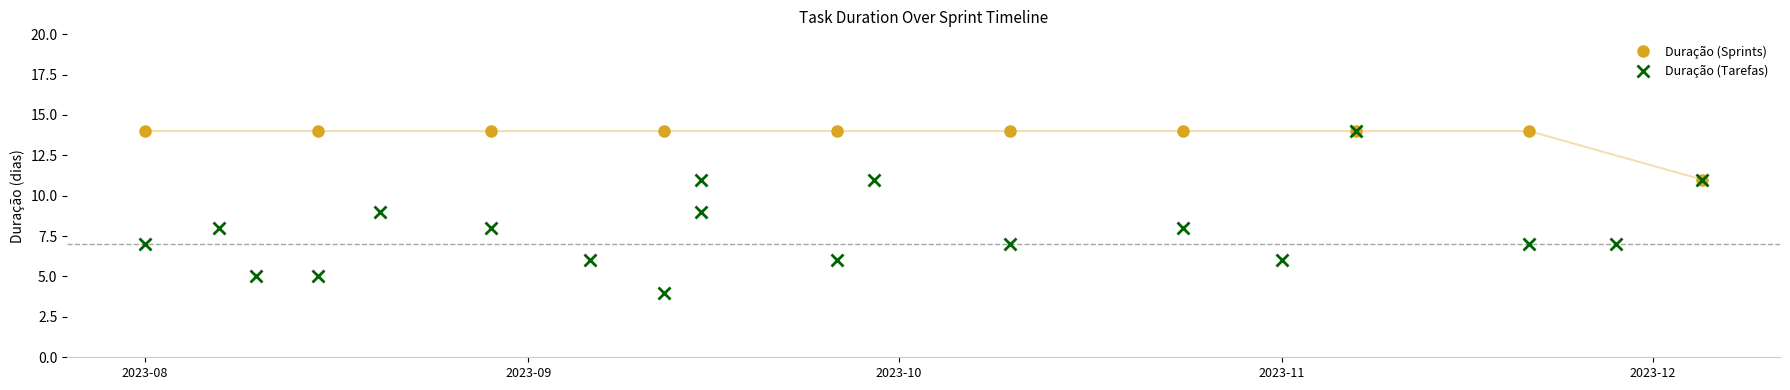

What is the highest value of the Duração (Sprints) series?

14